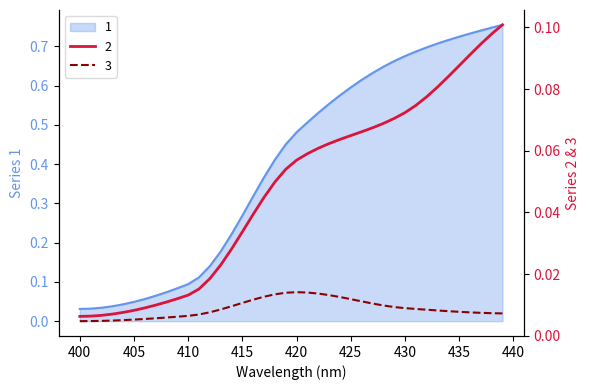

The 1 series shows 1.0 at 31. True or false?

False